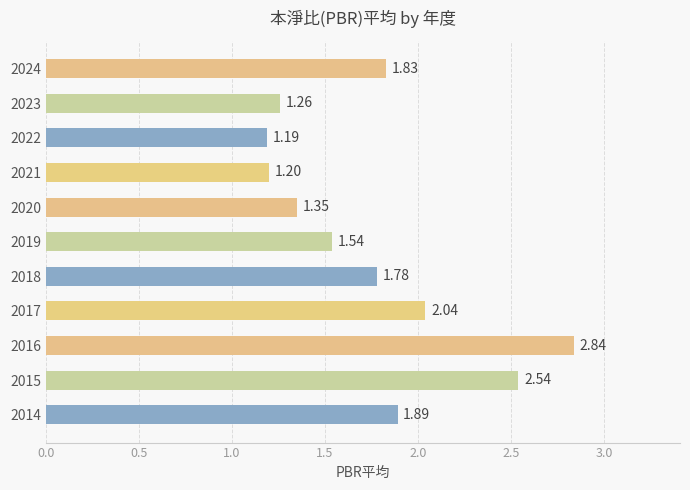

What is the sum of the values at 2018 and 2017?

3.8